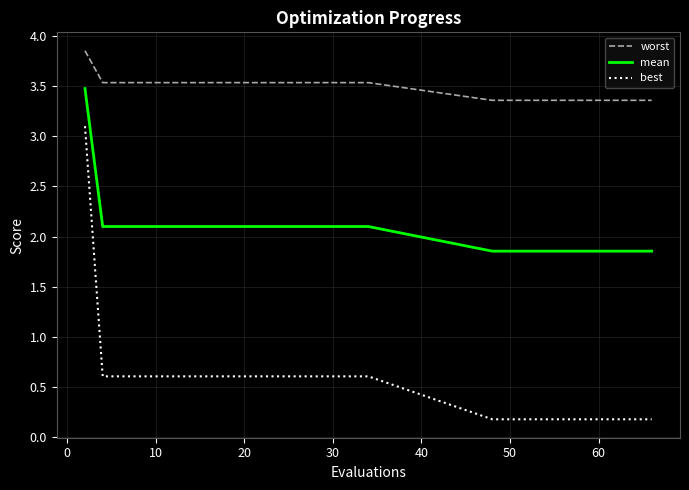

Rank the series by their average value, from lowest to highest.

best, mean, worst